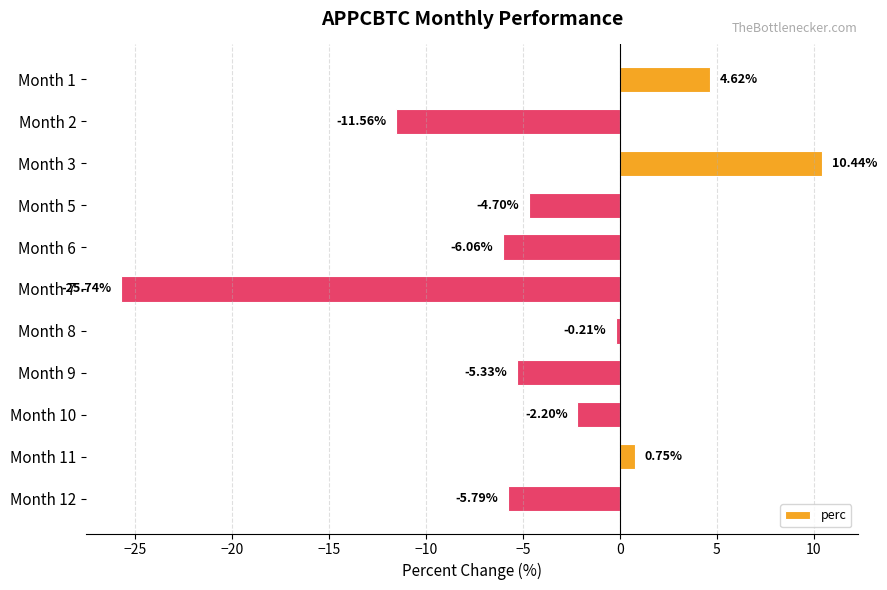

Which category has the highest value across all series?

Month 3